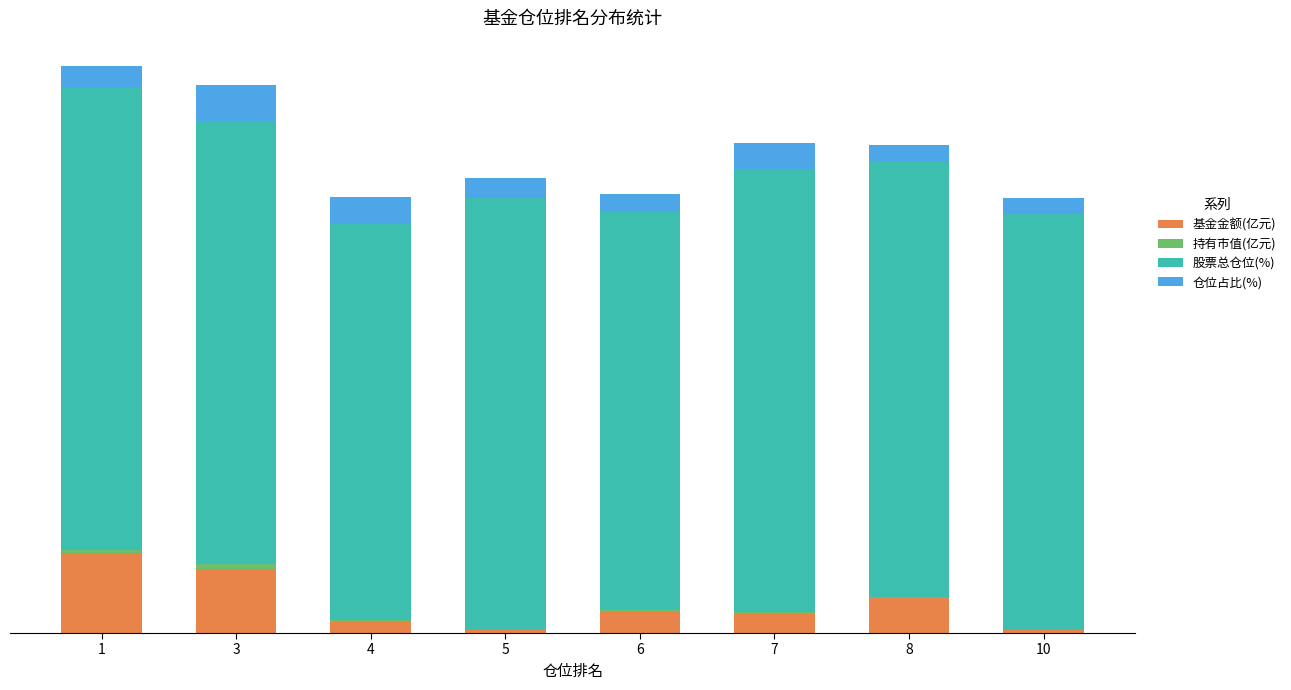

Are the bars horizontal?

No